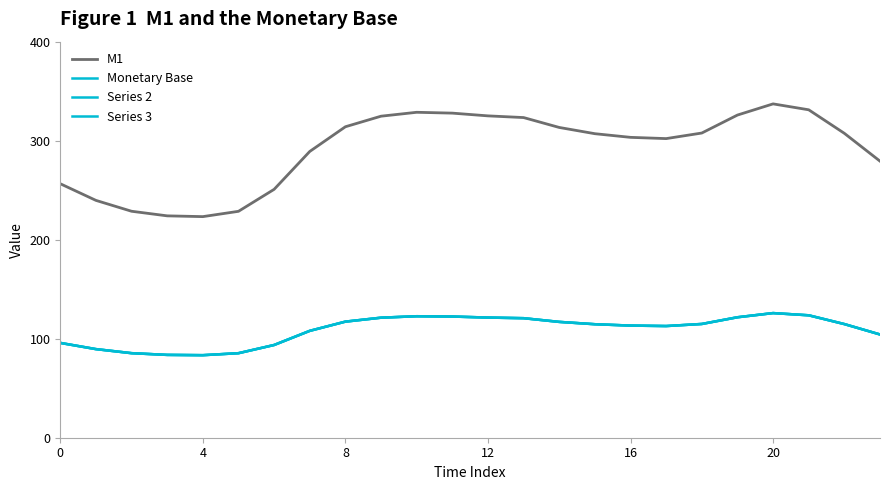

Does the chart have visible grid lines?

No